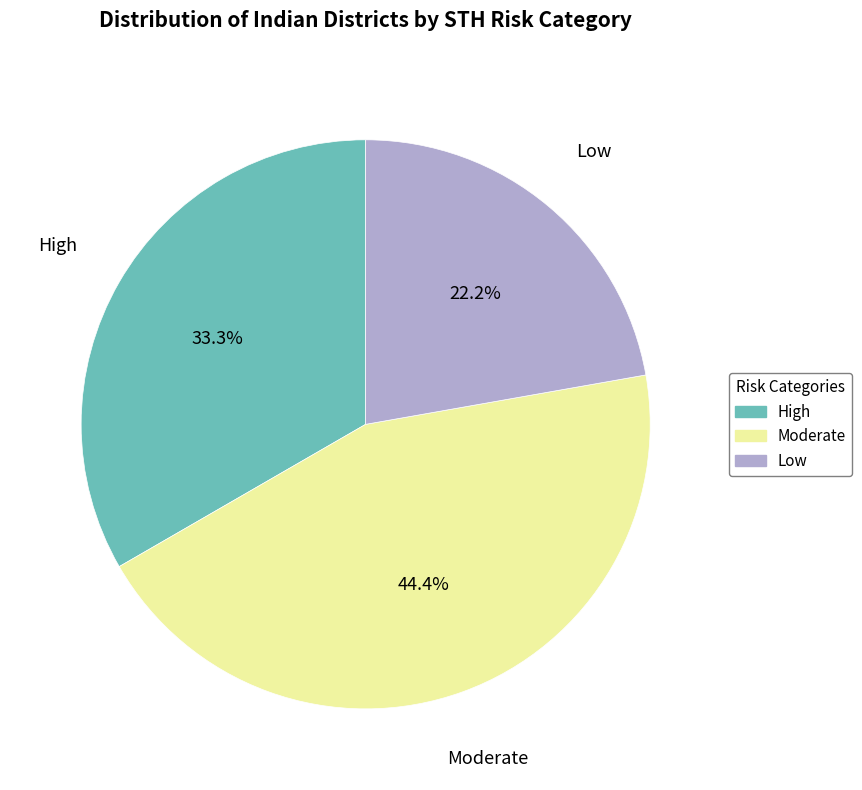

To the nearest percent, what is the average slice percentage?

33%